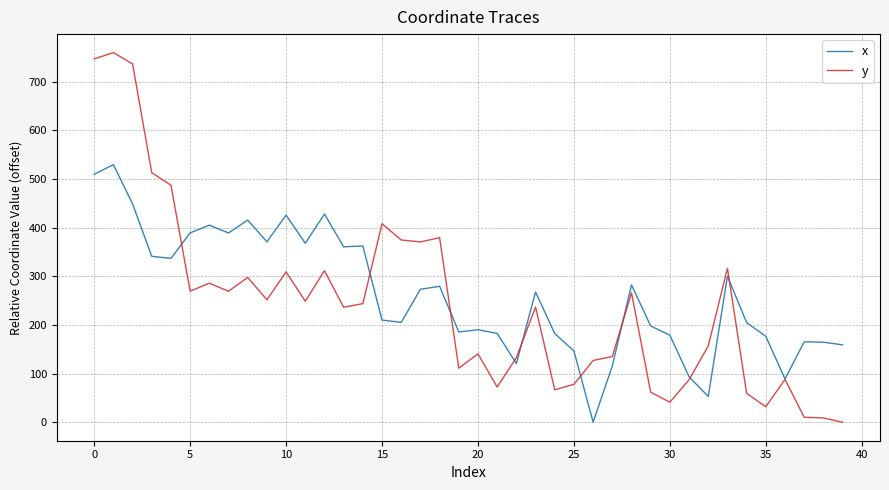

What is the sum of all x values?

10502.3